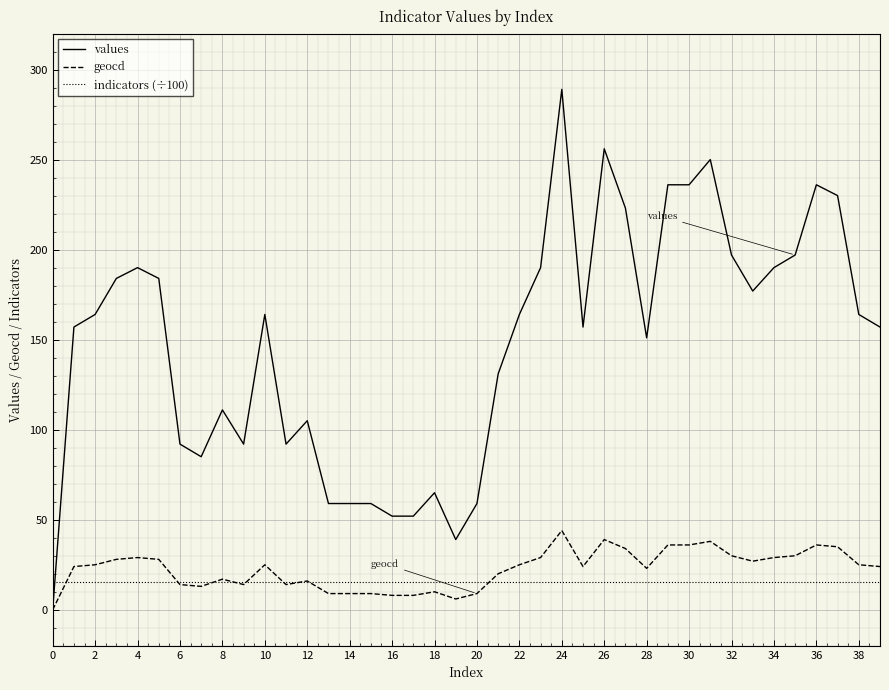

Which series has the widest spread of values?

values